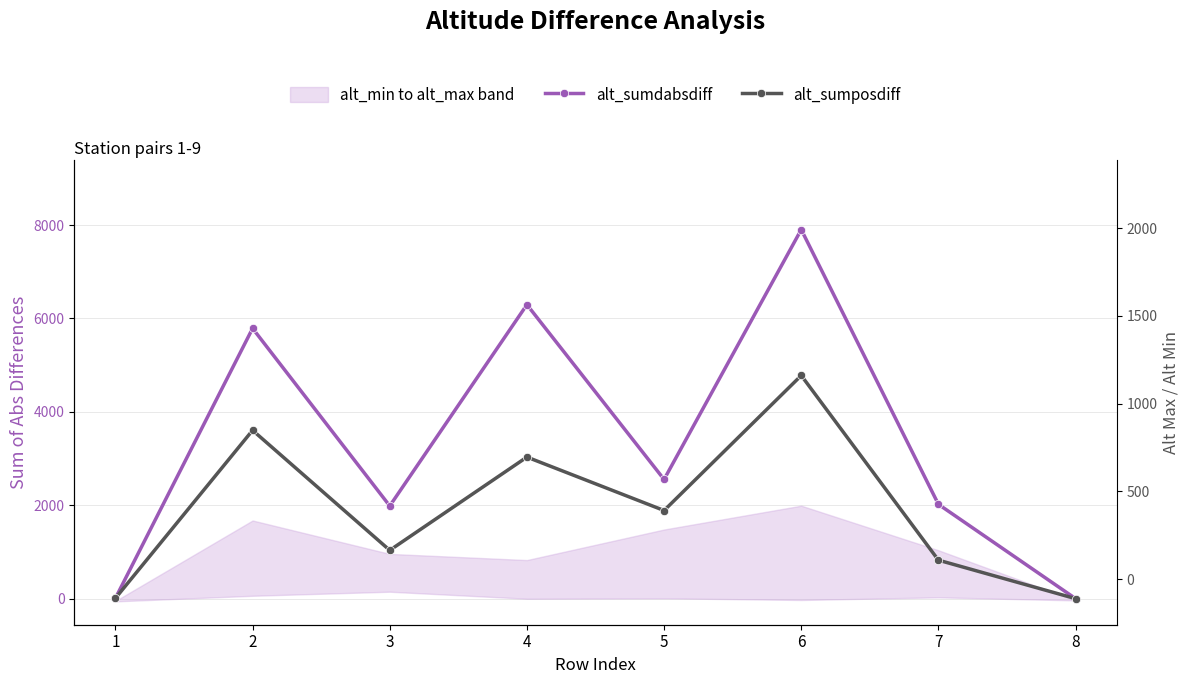

The value of alt_sumdabsdiff at 3 is 2937.9. True or false?

False